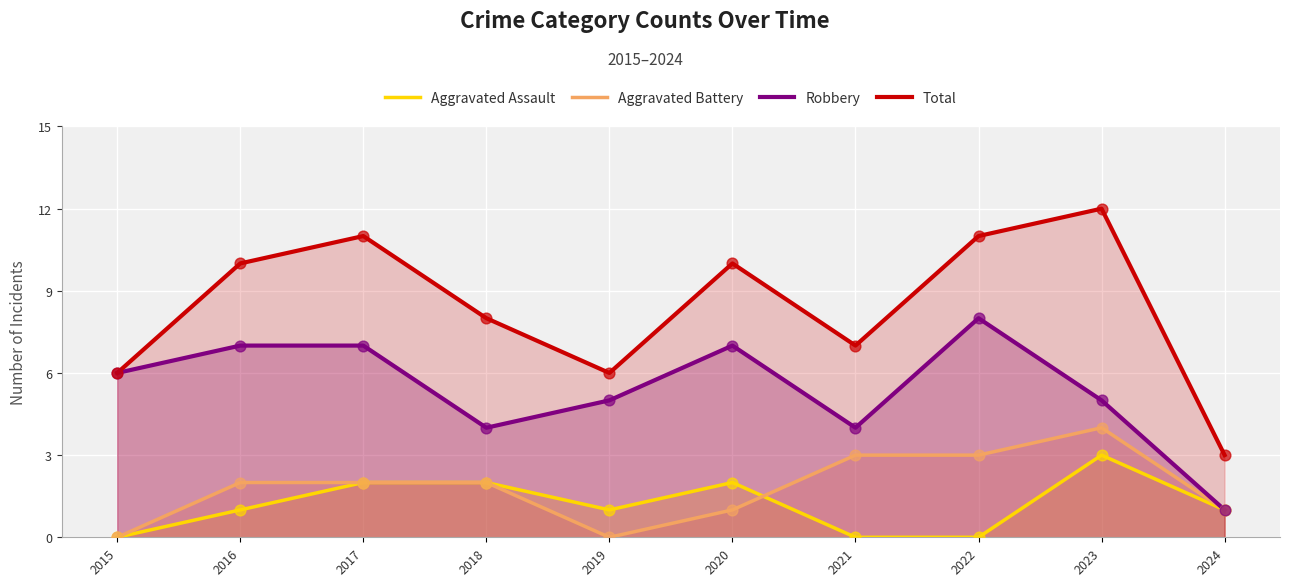

At which category is the sum across all series the highest?

2023